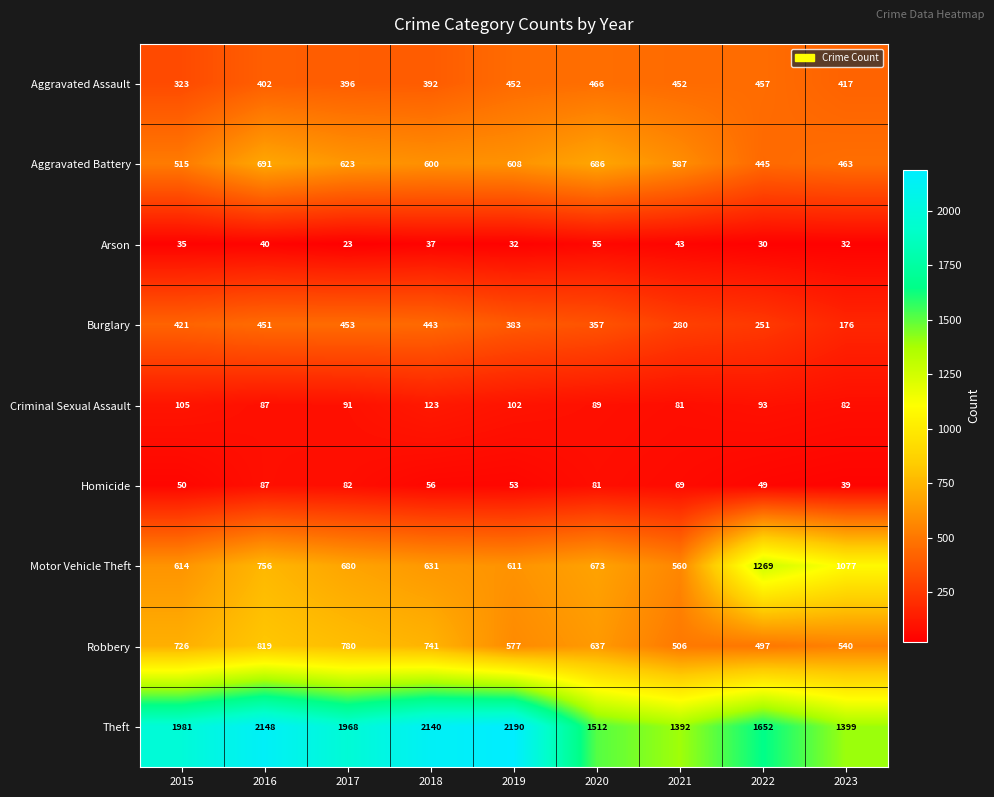

What is the minimum value shown in the chart?

23